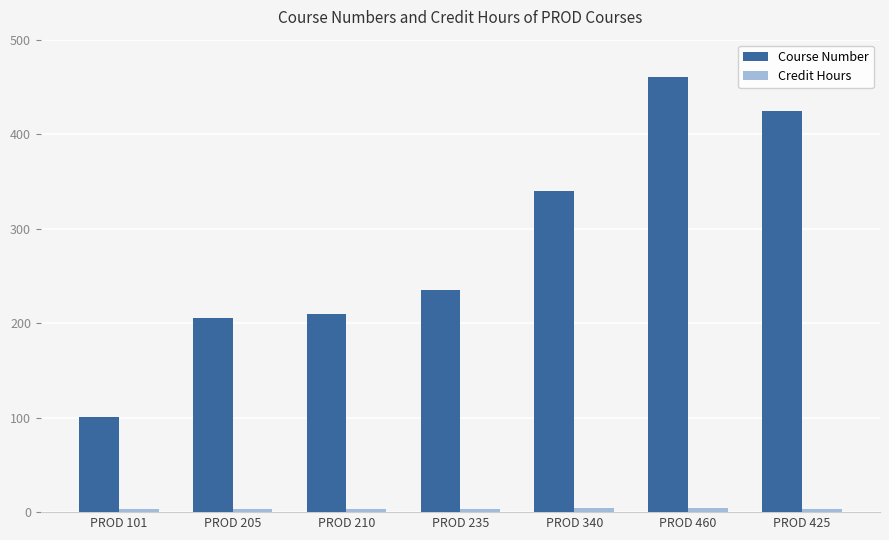

At how many categories does at least one series exceed 363?

2